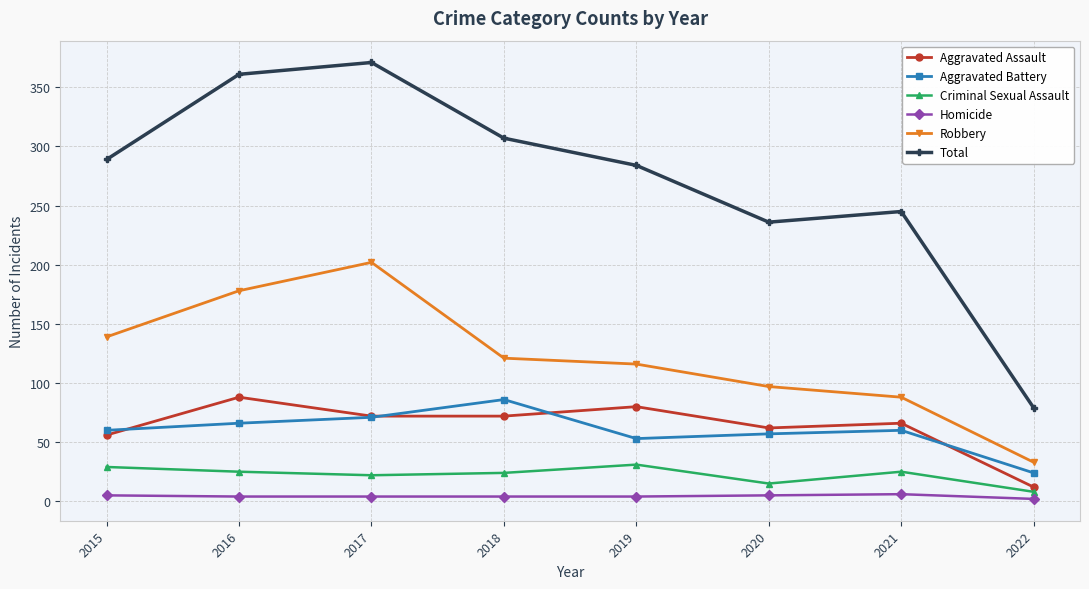

The Homicide series shows 4 at 2018. True or false?

True